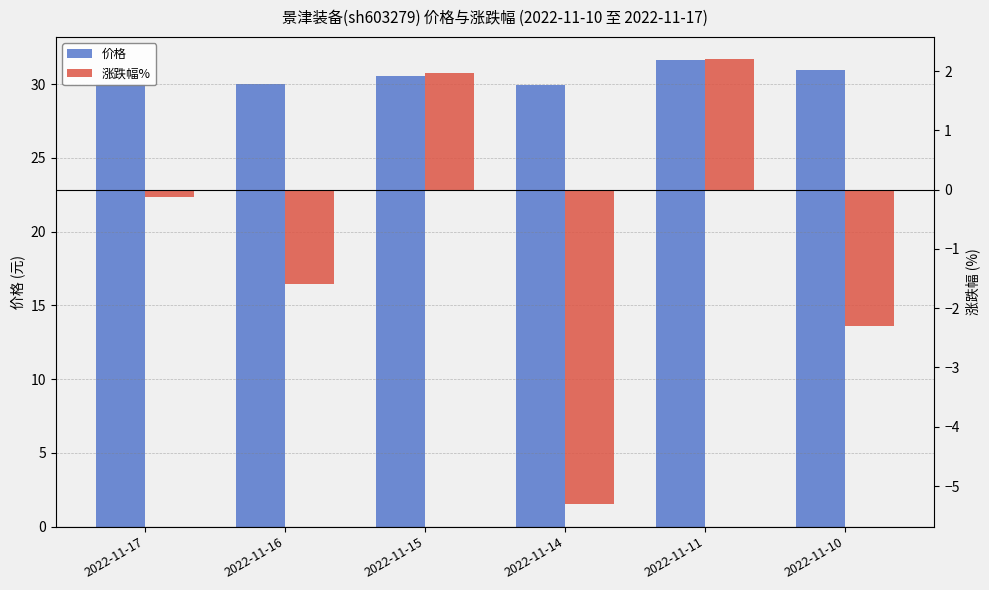

What is the total value across all series at 2022-11-14?

24.6